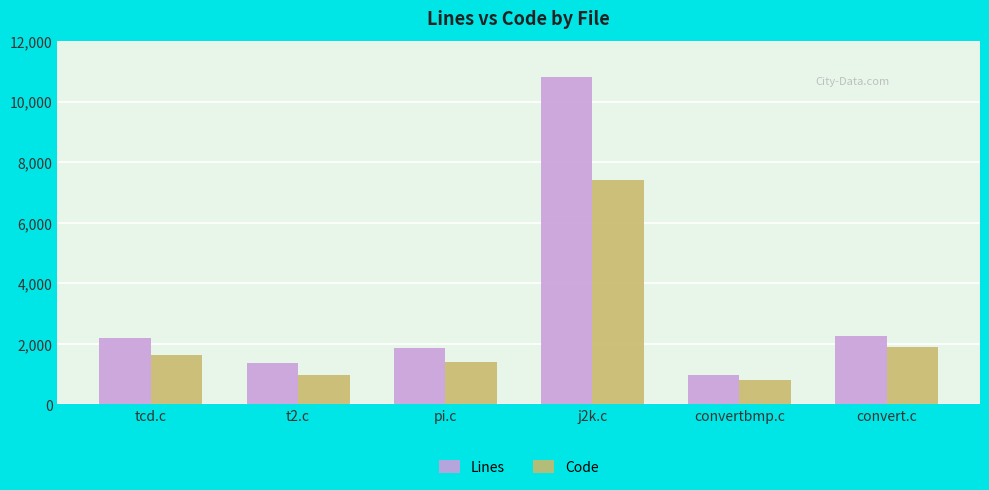

Is it true that Lines equals 1381 at t2.c?

True